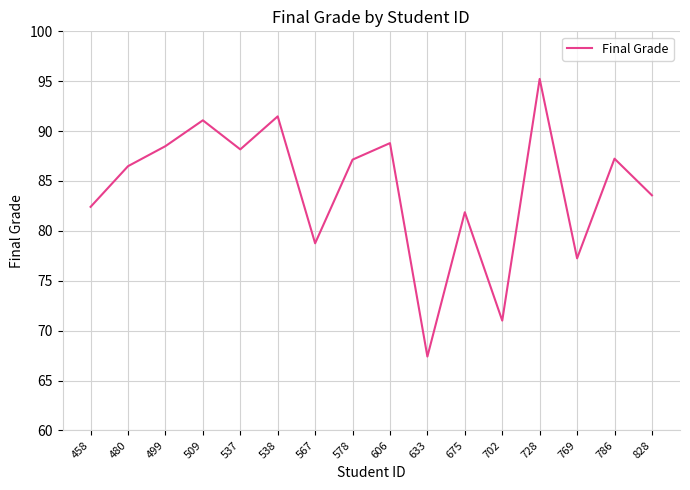

How many categories are shown in the chart?

16